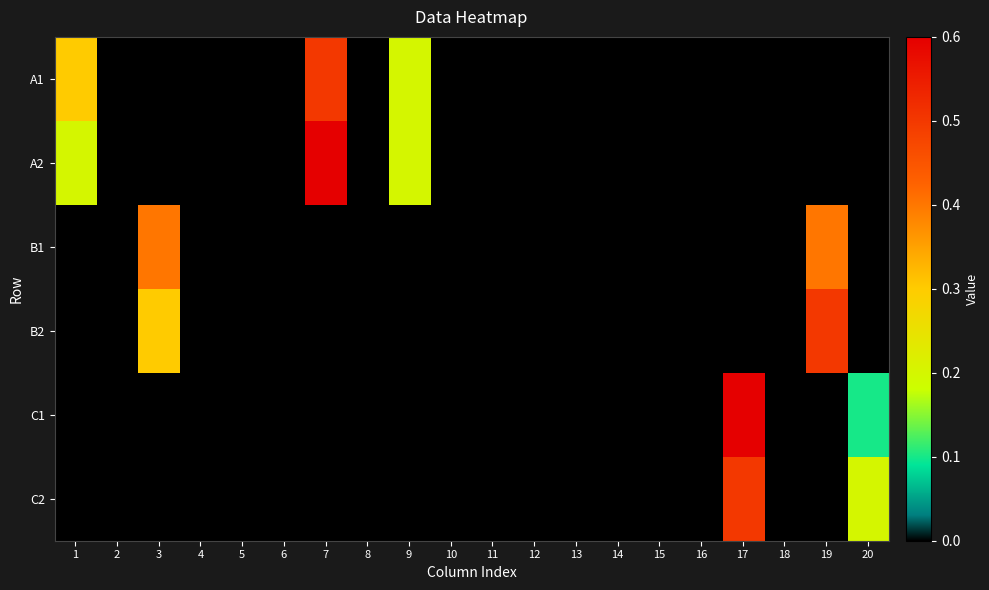

Which has a higher value, 20 or 5?

20